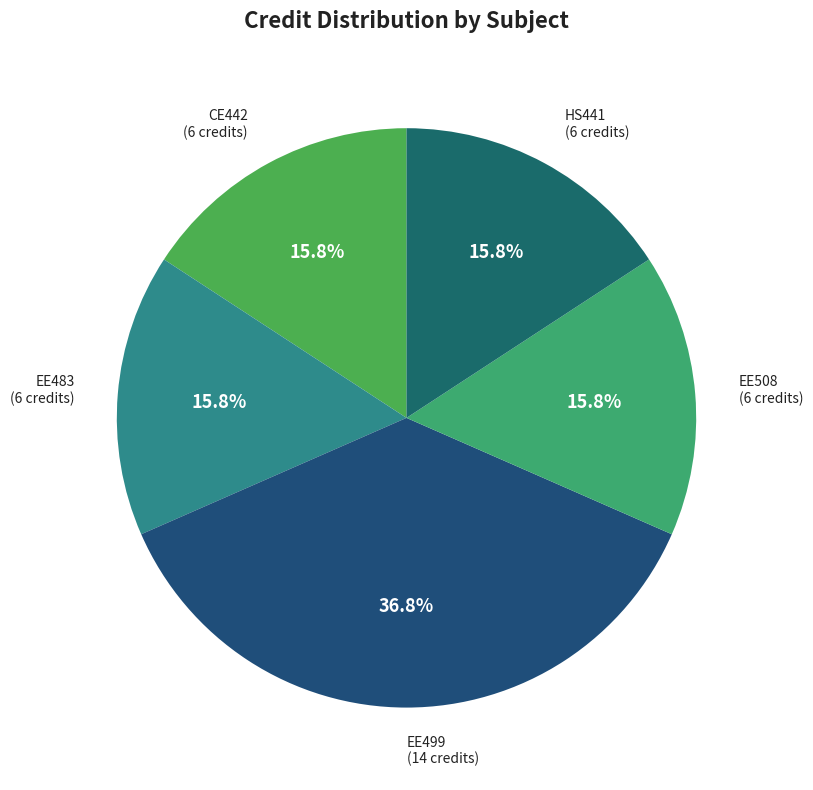

How many segments does this pie chart have?

5